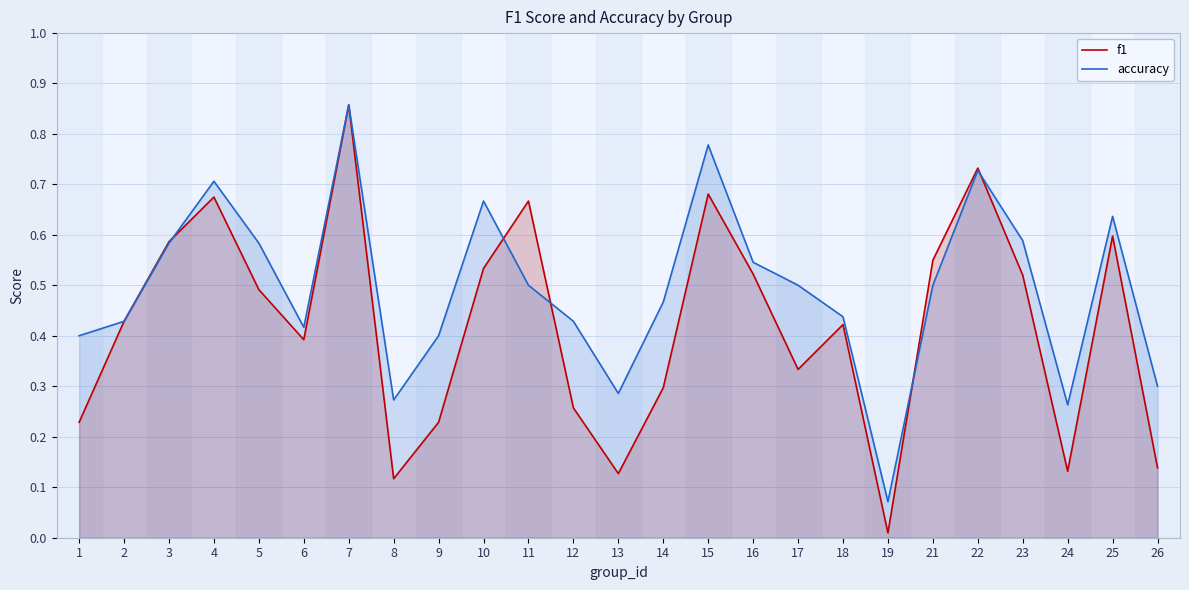

Where is the first local maximum for f1?

4